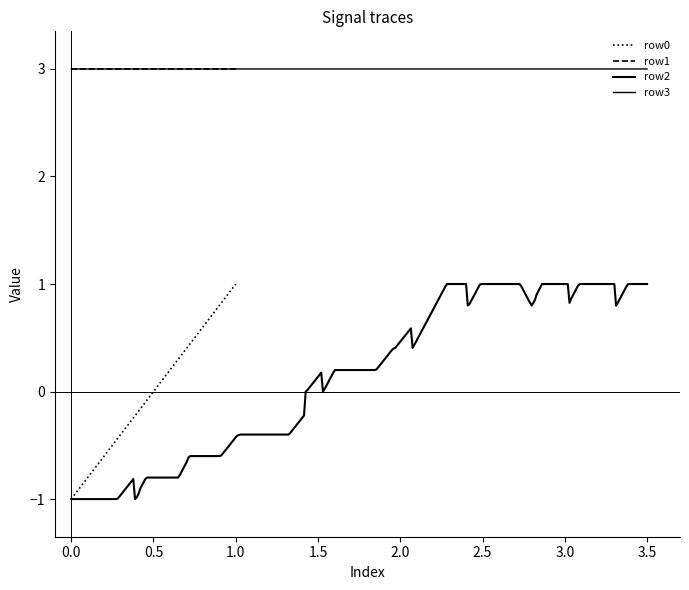

True or false: row1 and row0 cross at least once.

False